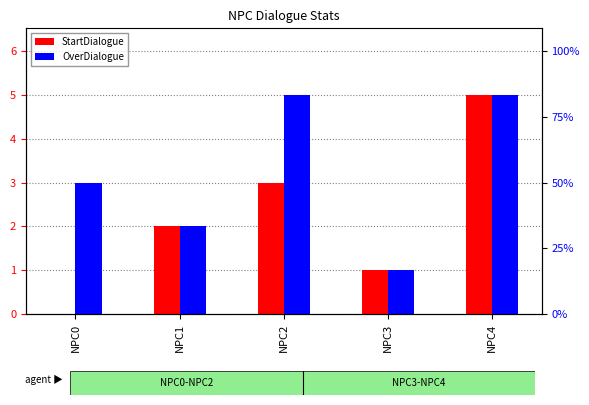

What is the maximum value shown in the chart?

5